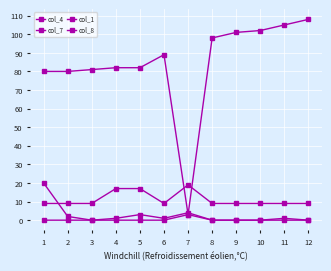

At which label is col_7 closest to 10?

7